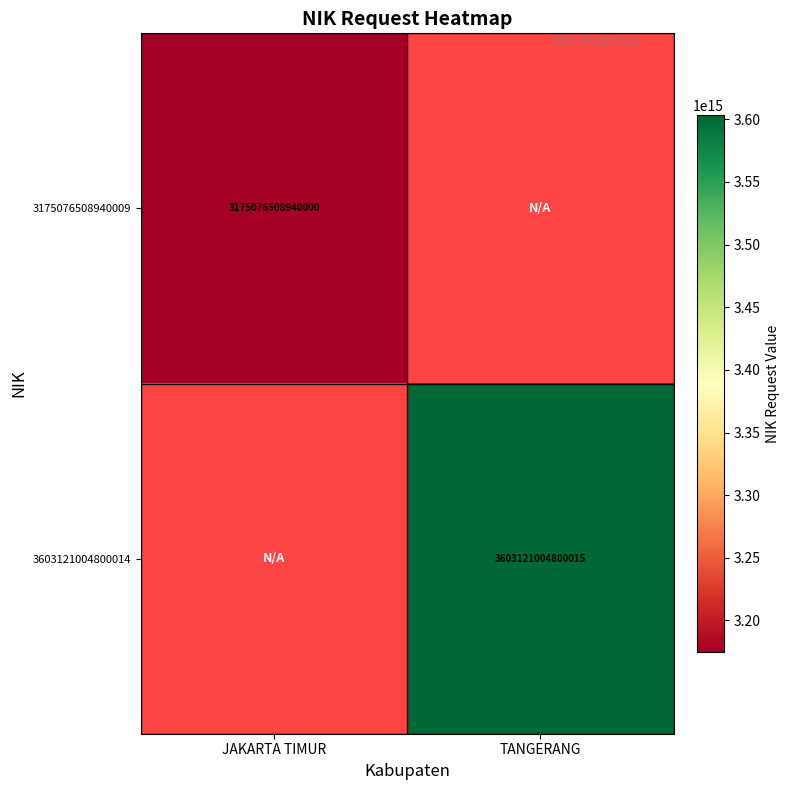

Which category has the lowest value across all series?

JAKARTA TIMUR